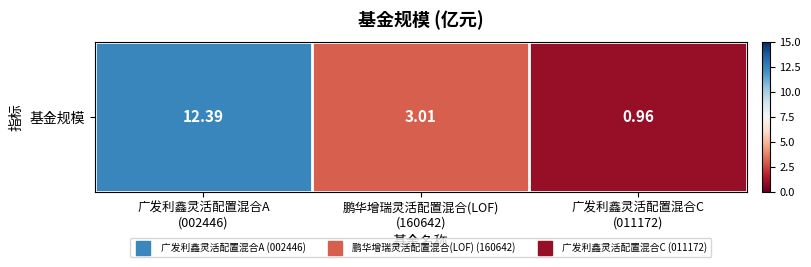

Count the number of categories in the chart.

3